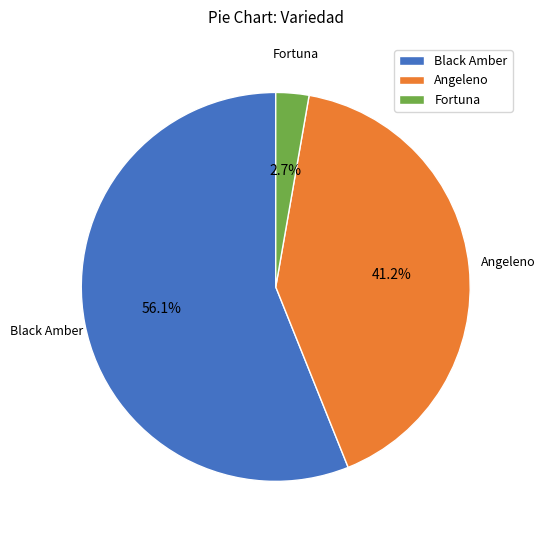

Is there any slice that represents more than half of the pie?

Yes